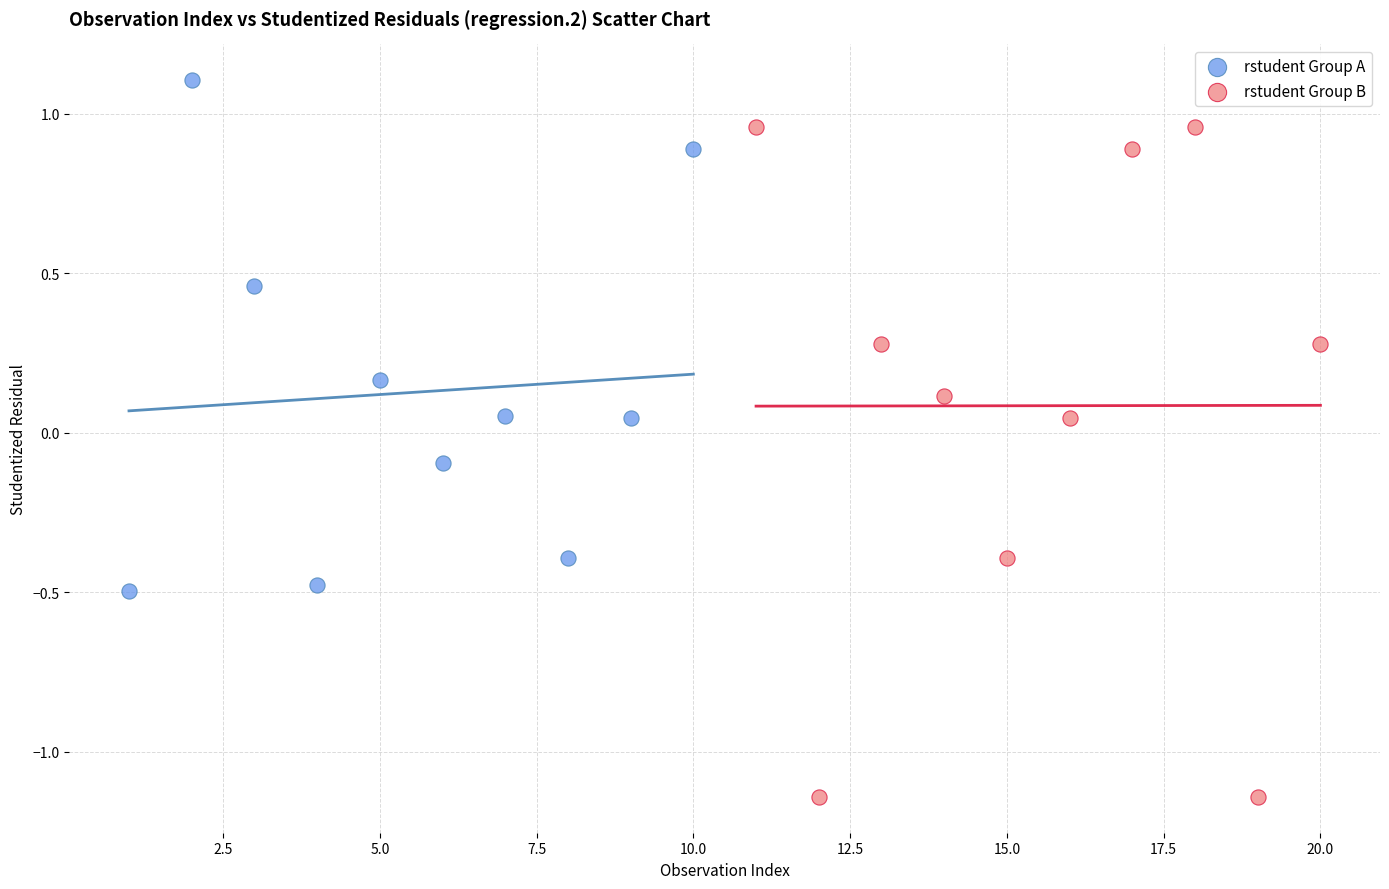

Which series contains the lowest Y value?

rstudent Group B